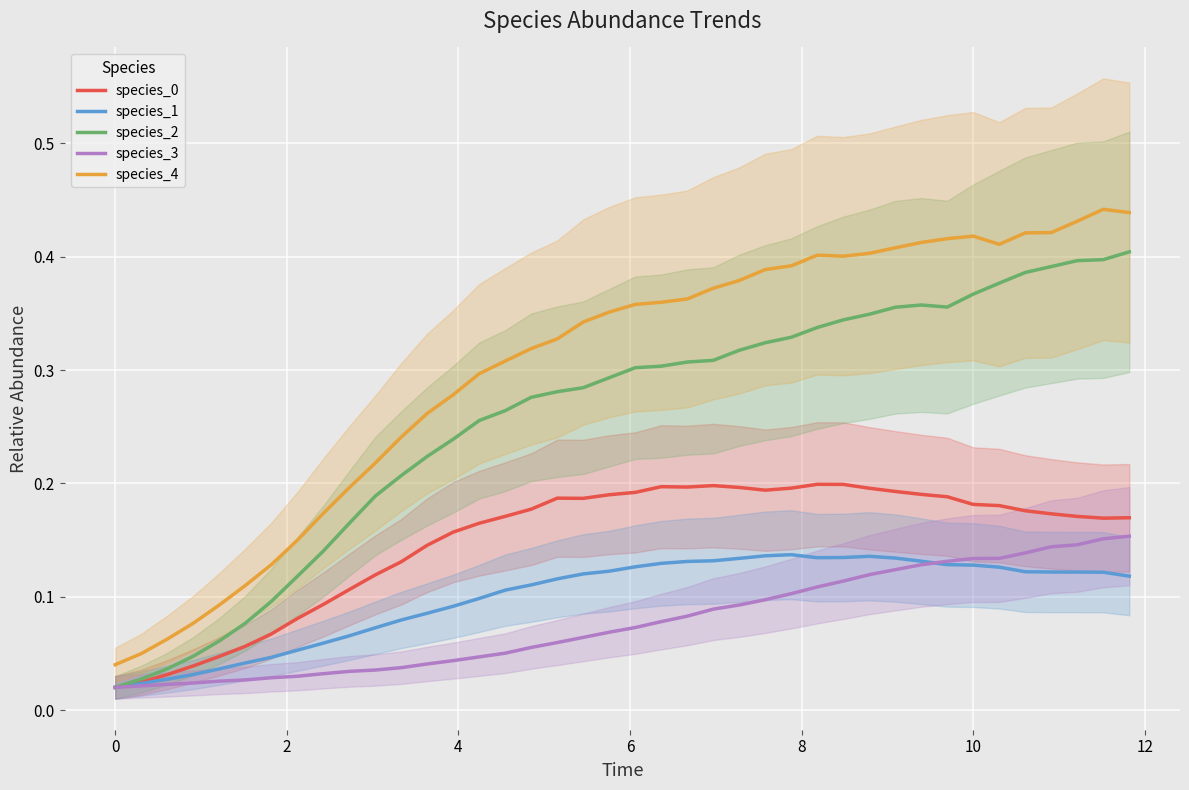

True or false: species_1 and species_4 cross at least once.

False